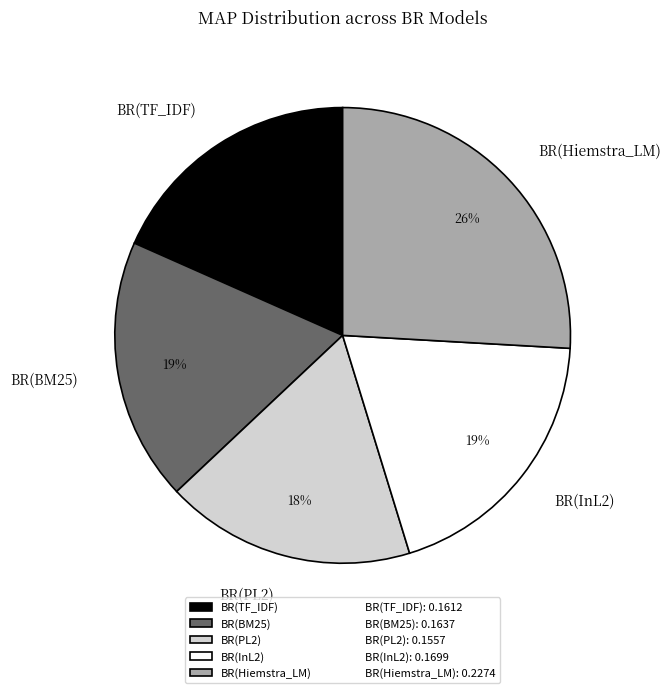

Is it true that BR(BM25) is 19% of the pie?

True